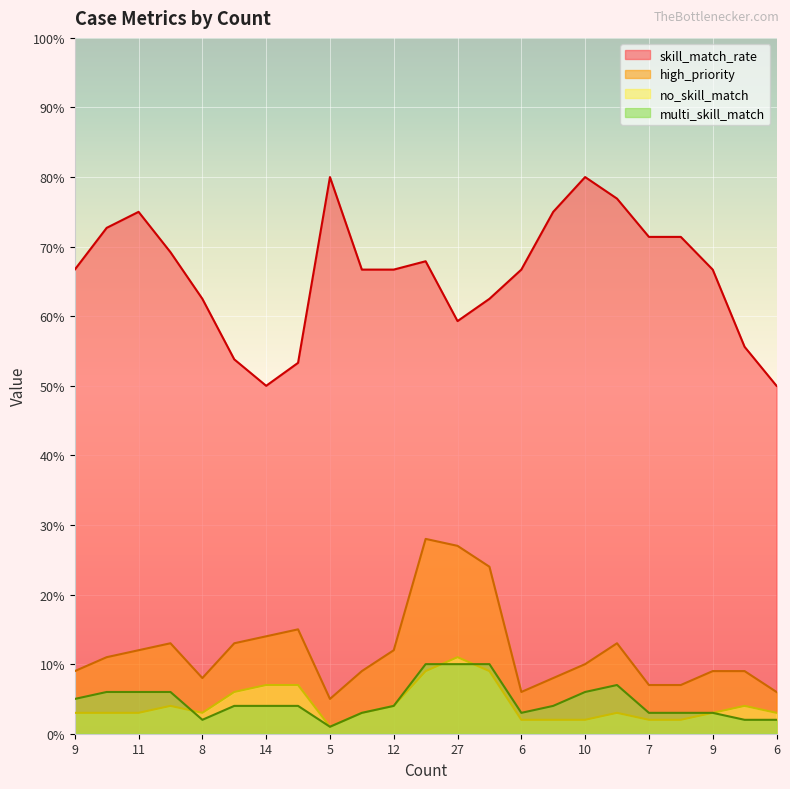

What is the value of the no_skill_match point at the 9th from the left?

1.0